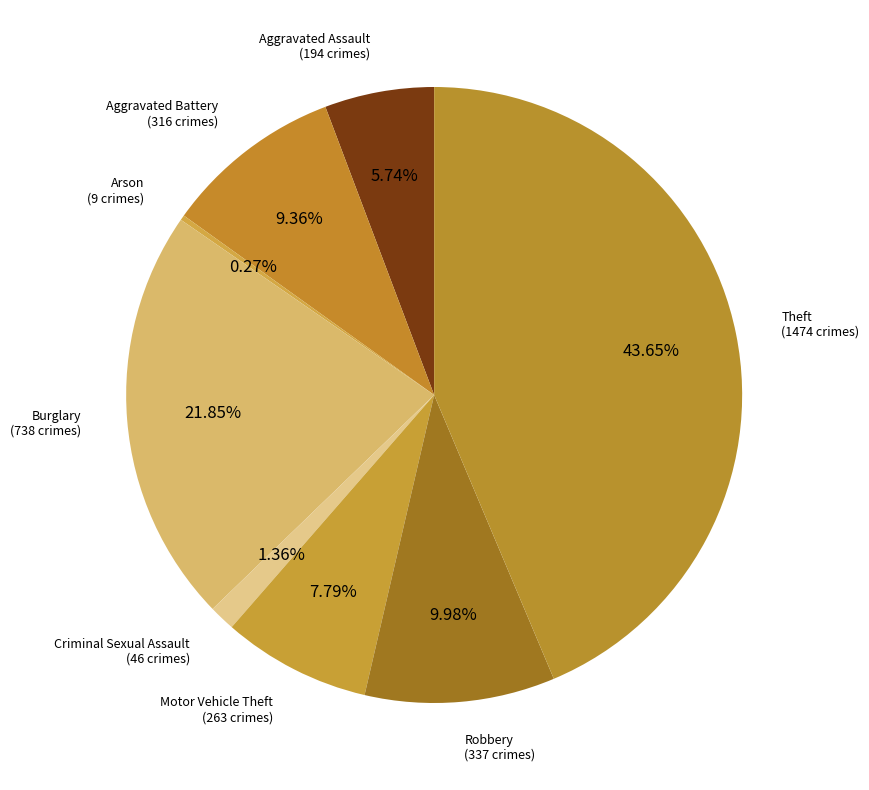

Which category has the biggest portion of the pie?

Theft